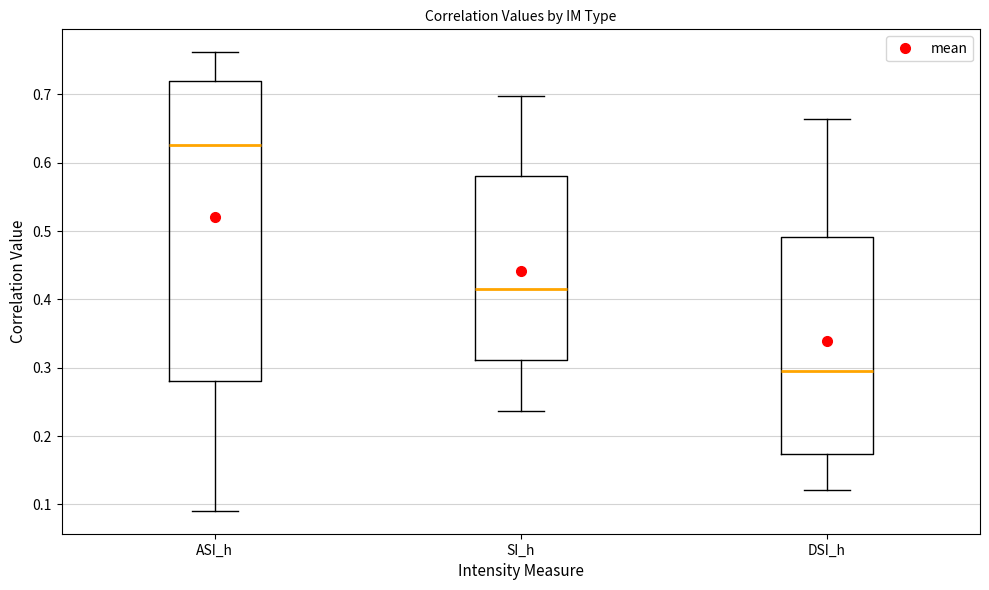

Which box is the tallest, from its lower edge to its upper edge?

ASI_h